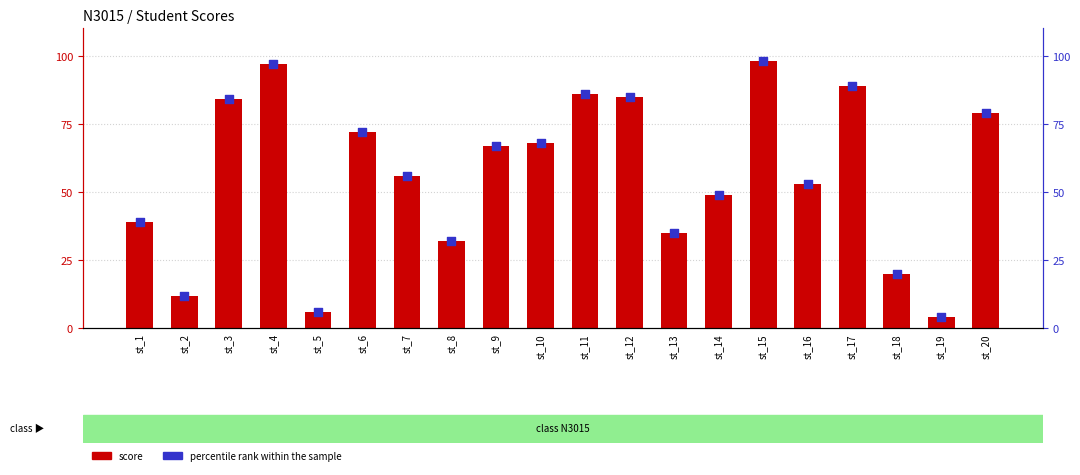

Is the value of percentile rank within the sample at st_7 greater than the value of score at st_20?

No